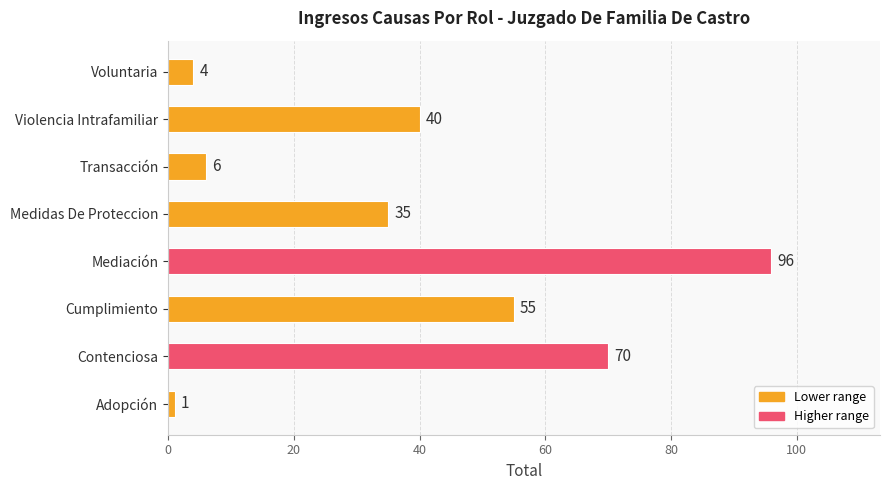

Reading bottom to top, transcribe all the data shown in this chart.

Adopción=1	Contenciosa=70	Cumplimiento=55	Mediación=96	Medidas De Proteccion=35	Transacción=6	Violencia Intrafamiliar=40	Voluntaria=4